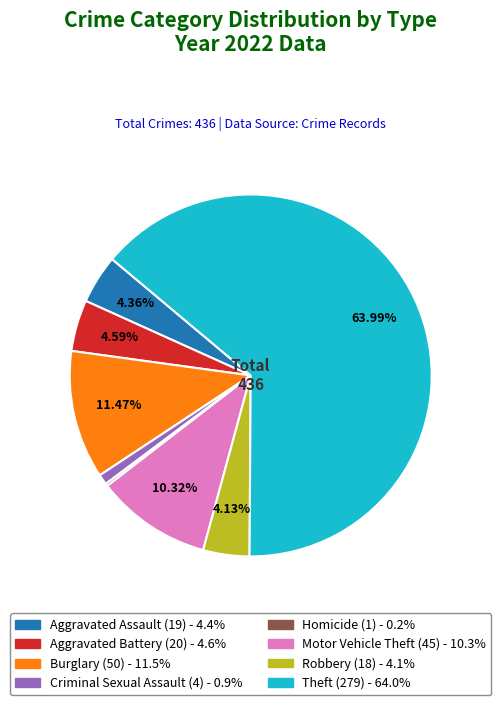

Does any single category account for the majority?

Yes